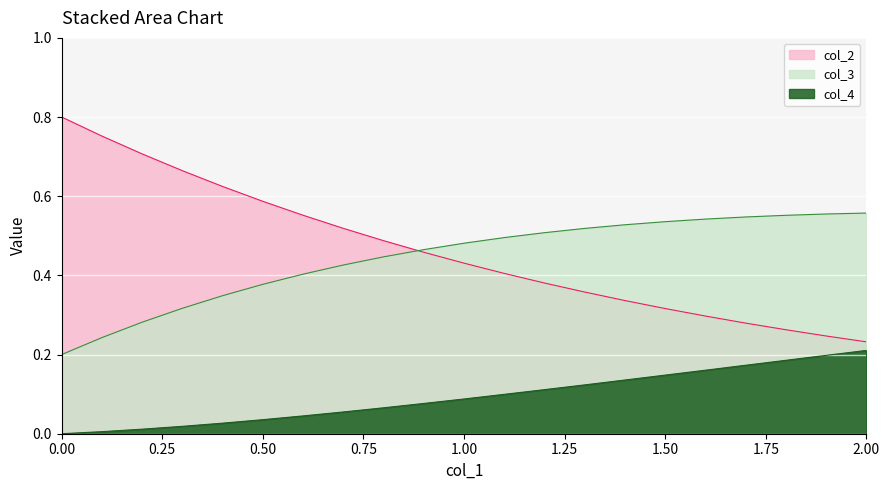

What position from the right is 1.5?

6